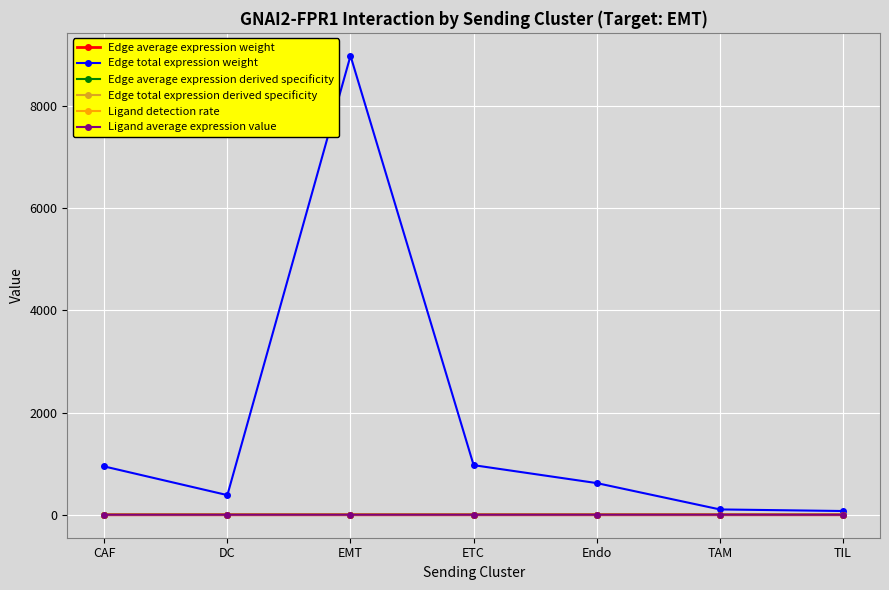

How many intersections are there between Edge total expression derived specificity and Ligand detection rate?

2